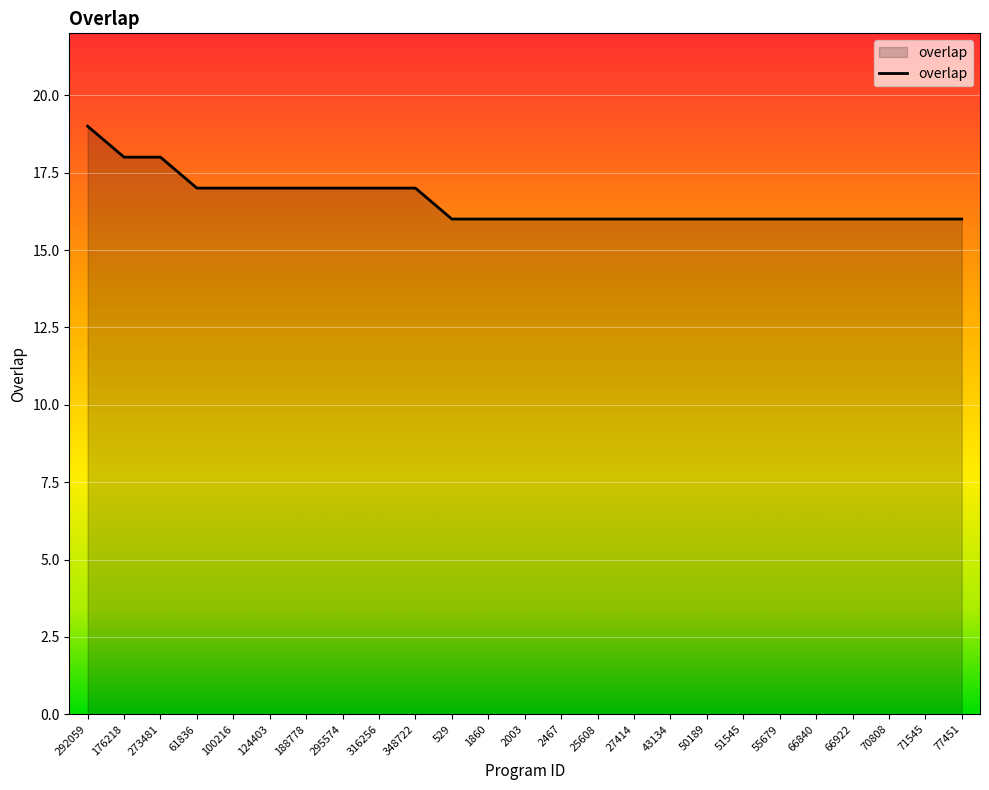

The chart shows a value of 8 at 2003. True or false?

False